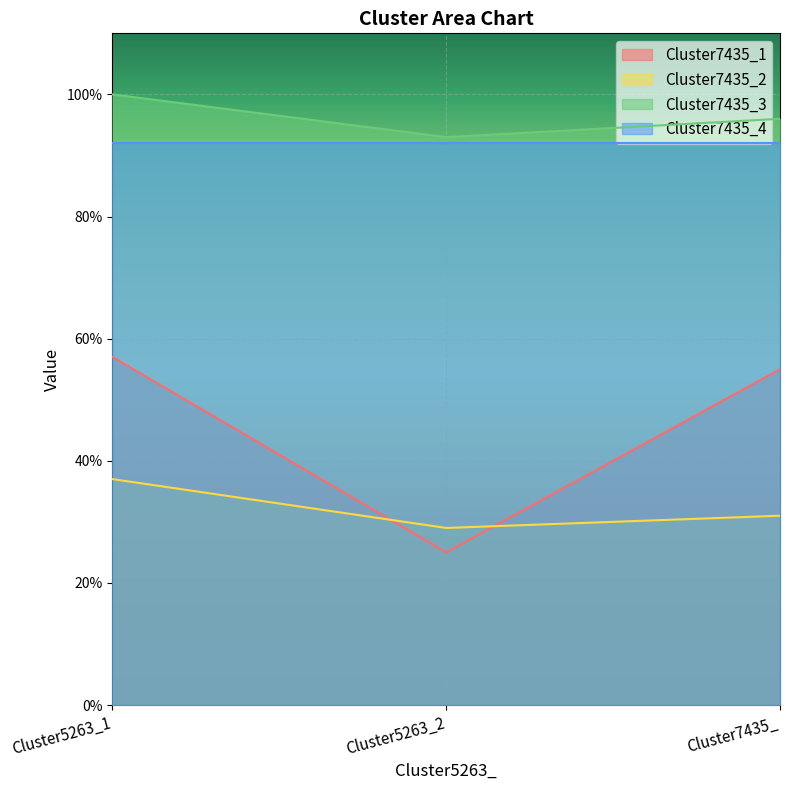

Which series changed the most between Cluster5263_1 and Cluster5263_2?

Cluster7435_1